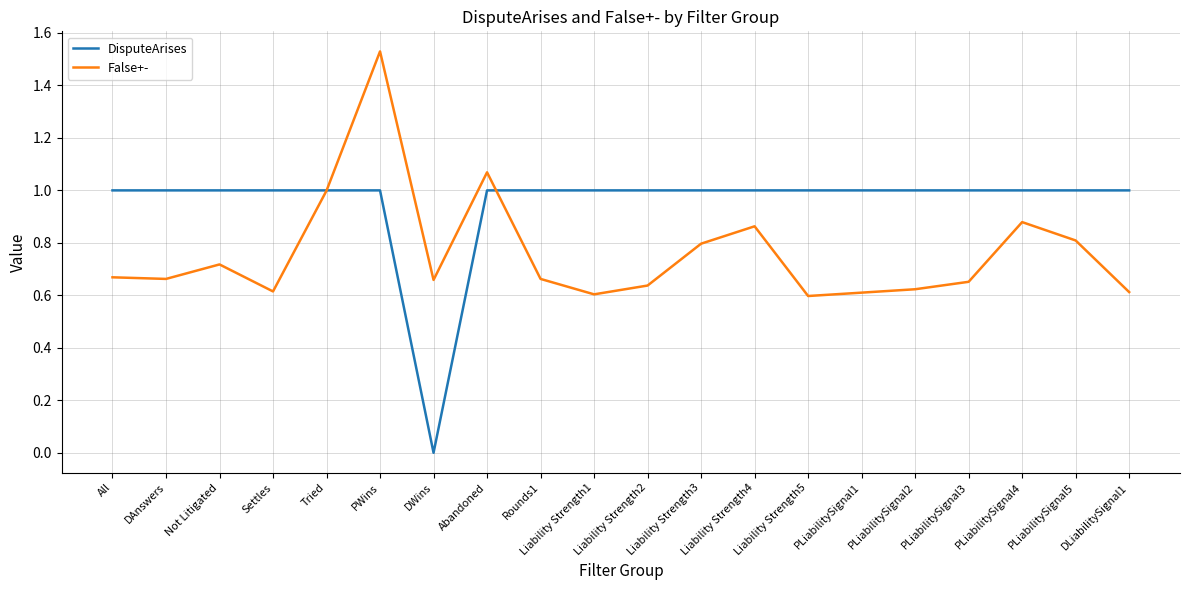

What are all the series names shown in the legend?

DisputeArises, False+-